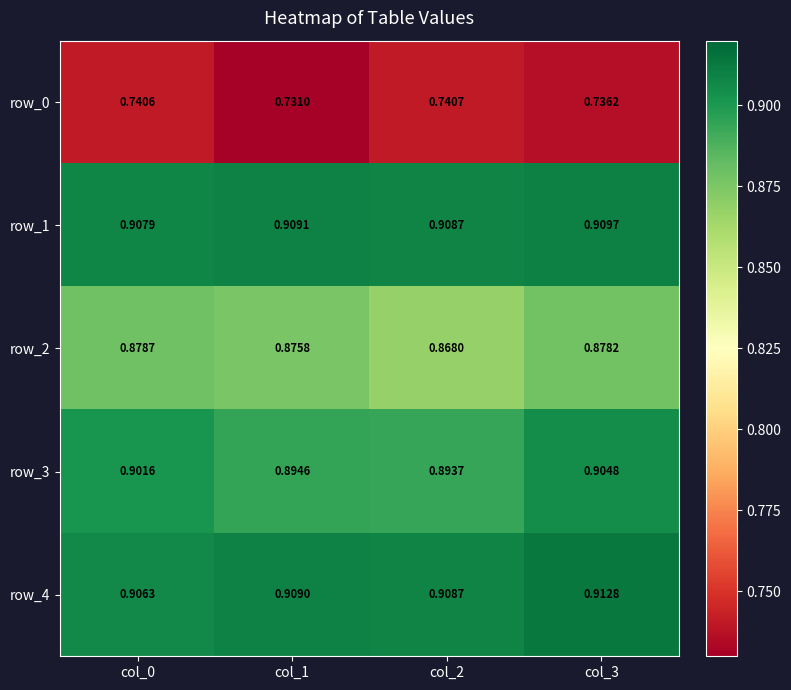

At how many categories does at least one series exceed 0?

4